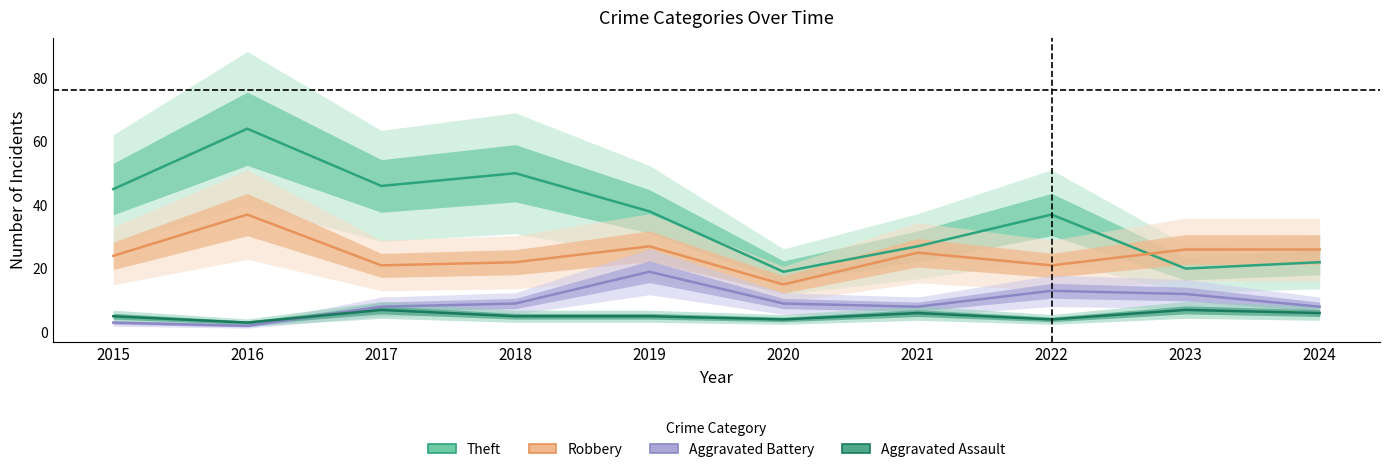

Reading left to right, extract all data points from this chart.

Theft: 45	64	46	50	38	19	27	37	20	22
Robbery: 24	37	21	22	27	15	25	21	26	26
Aggravated Battery: 3	2	8	9	19	9	8	13	12	8
Aggravated Assault: 5	3	7	5	5	4	6	4	7	6